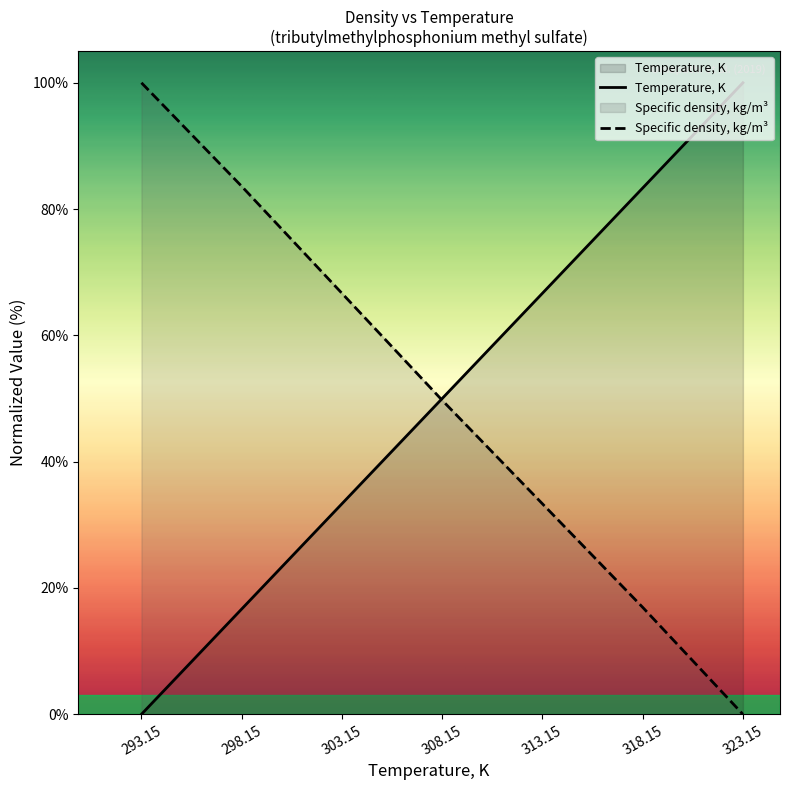

What is the label of the 2nd point from the right?

318.15